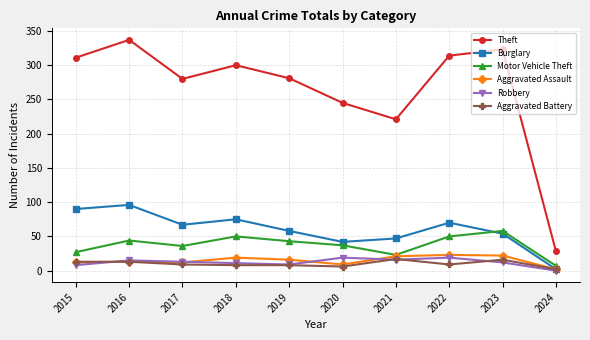

True or false: Aggravated Battery and Theft intersect in this chart.

False